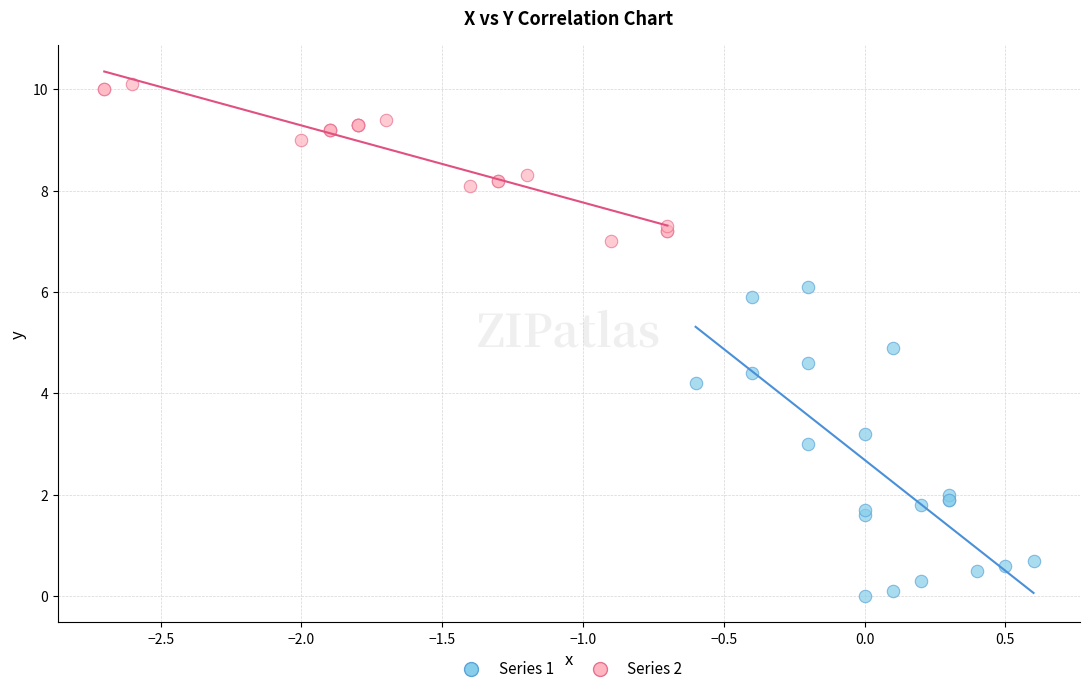

Which series has the largest Y range (max minus min)?

Series 1